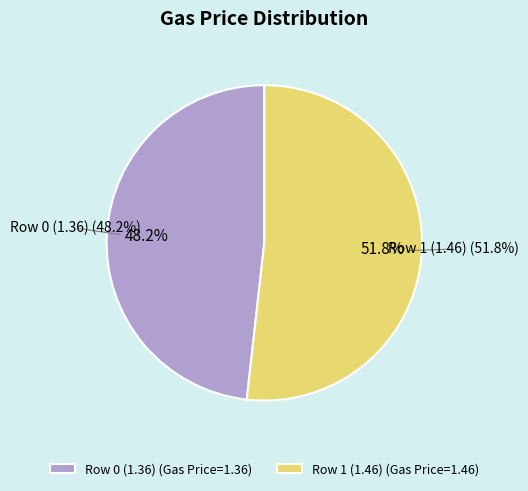

True or false: Row 1 (1.46) accounts for 52% of the total.

True